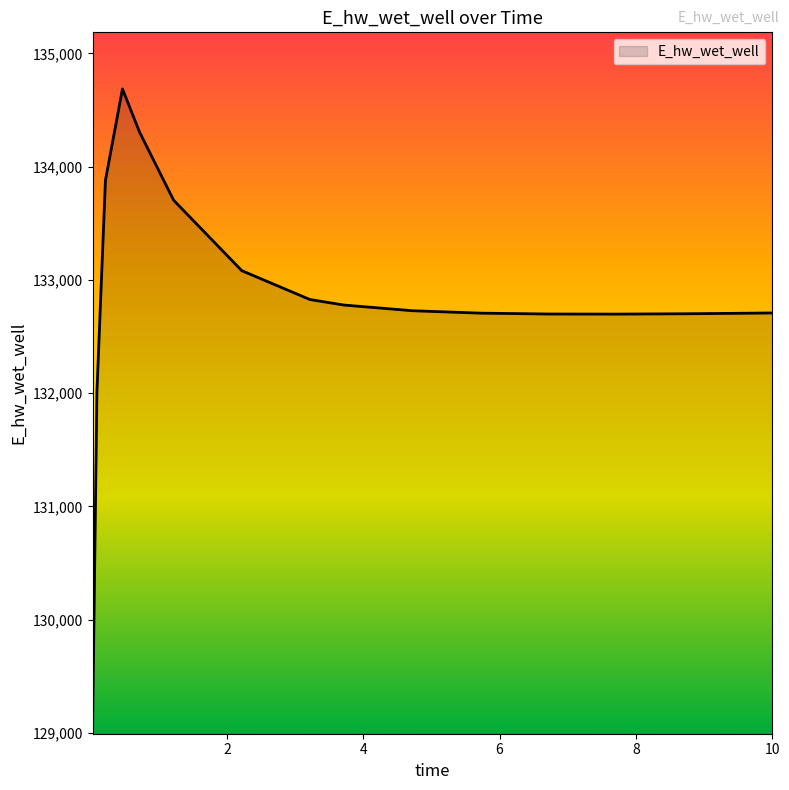

What is the maximum value shown in the chart?

134686.5